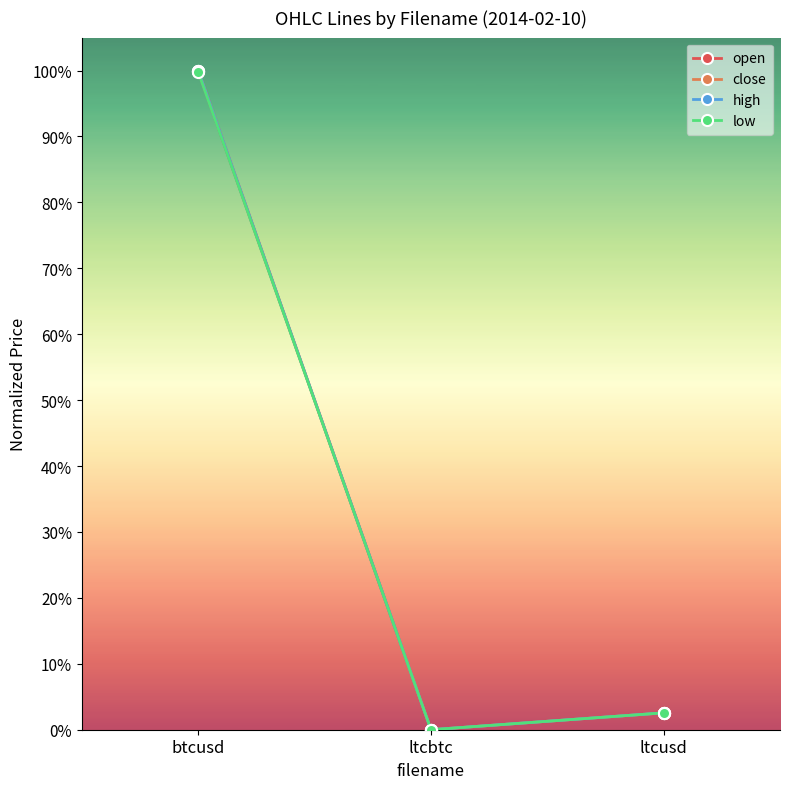

Is this an area chart (filled region under the line)?

No